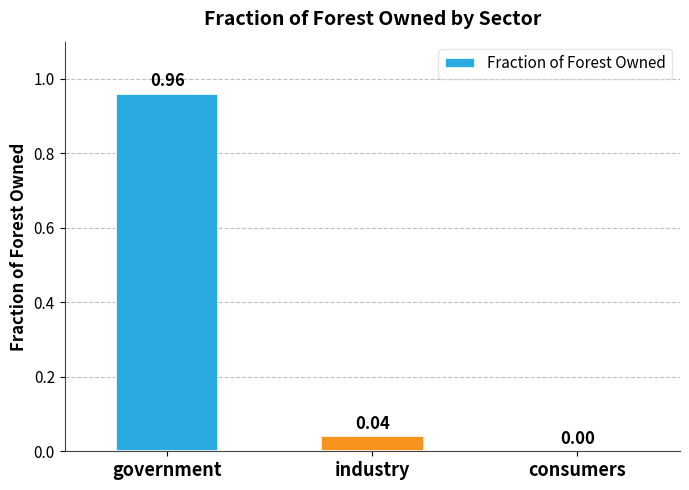

At which label is the value closest to 0?

consumers